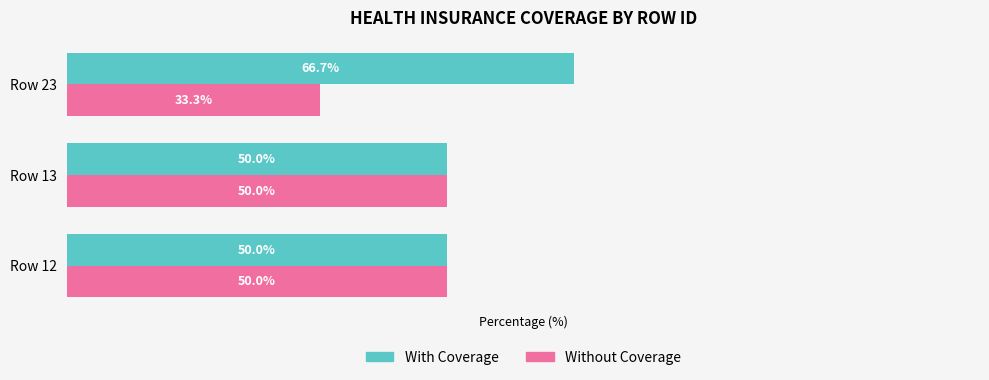

At which label is Without Coverage closest to 41?

Row 23